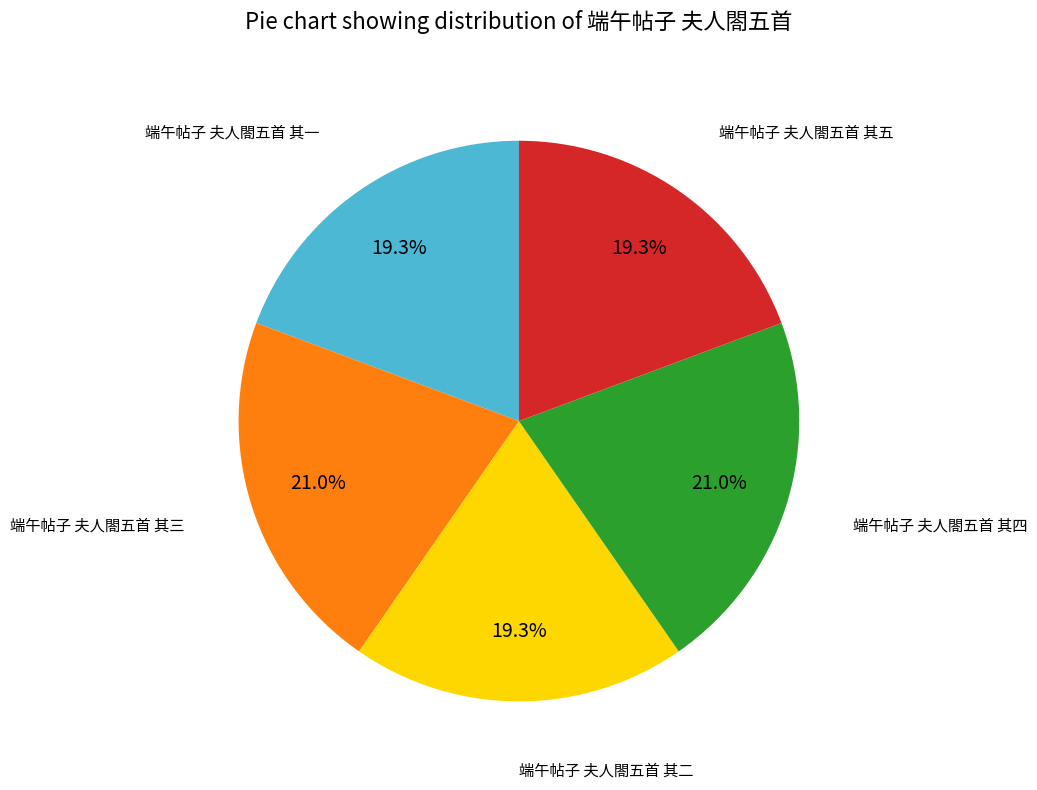

Is there a majority slice in this chart?

No